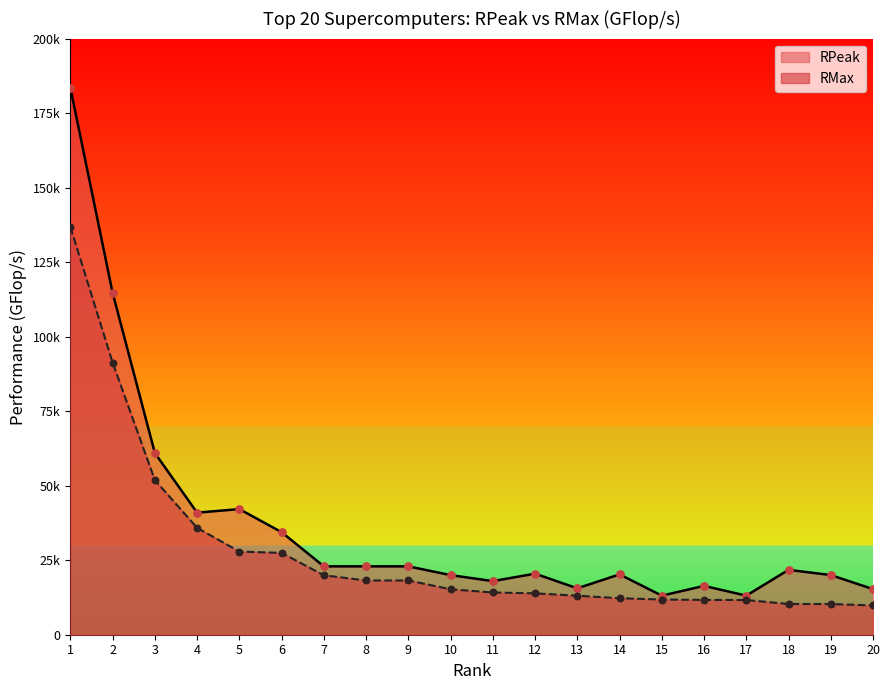

Is the value of RMax at 2 greater than the value of RPeak at 6?

Yes